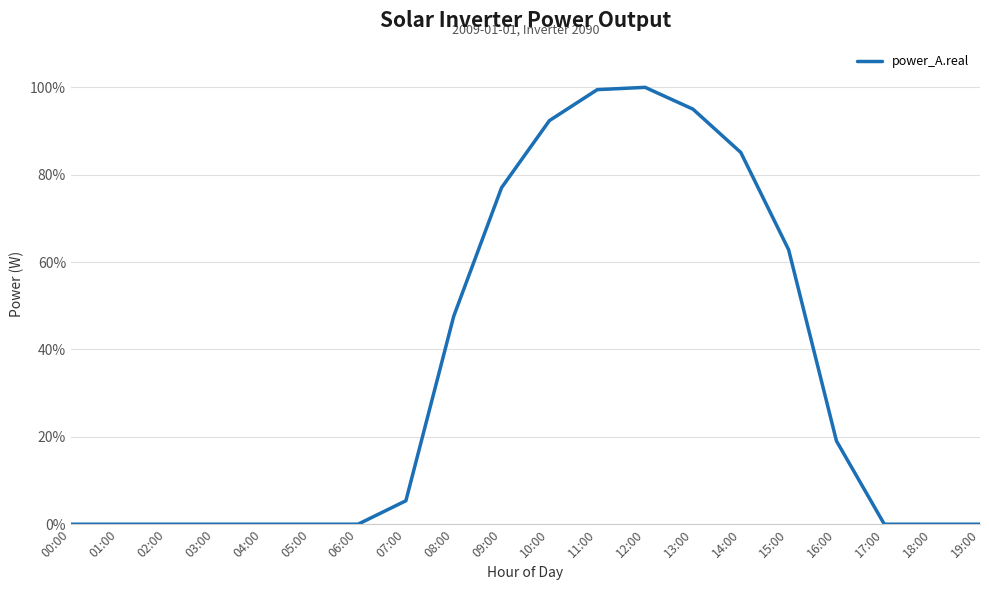

Reading right to left, extract all data points from this chart.

19:00=0.0	18:00=0.0	17:00=0.0	16:00=19.0	15:00=62.8	14:00=85.1	13:00=95.0	12:00=100.0	11:00=99.5	10:00=92.4	09:00=77.0	08:00=47.6	07:00=5.4	06:00=0.0	05:00=0.0	04:00=0.0	03:00=0.0	02:00=0.0	01:00=0.0	00:00=0.0